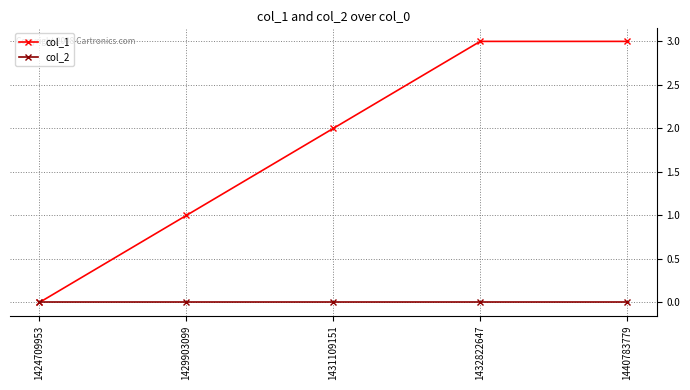

What is the difference between the maximum and minimum values in the col_1 series?

3